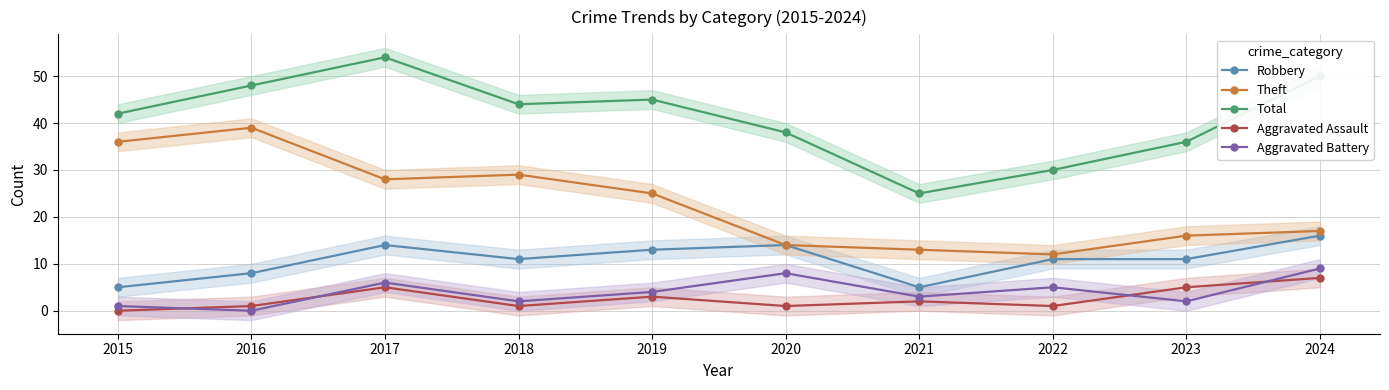

Which series has the largest total across all categories?

Total